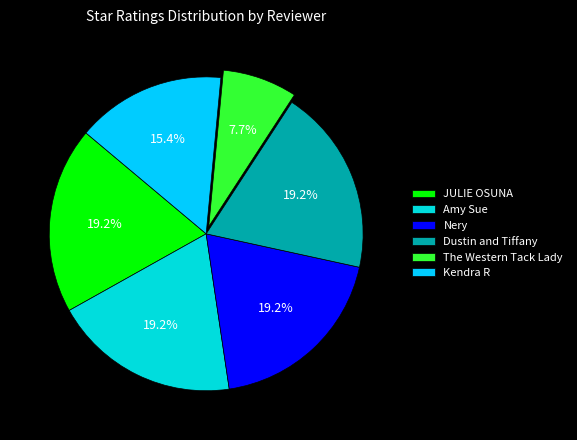

What percentage do Dustin and Tiffany and Nery together represent?

38.5%